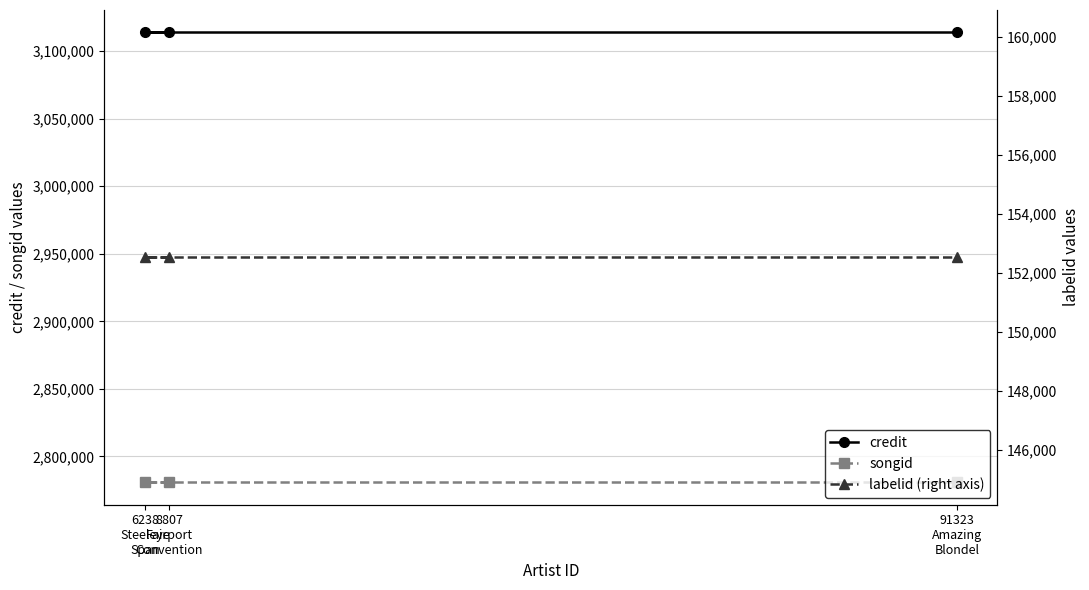

Is it true that labelid (right axis) equals 152526 at 6238
Steeleye
Span?

True